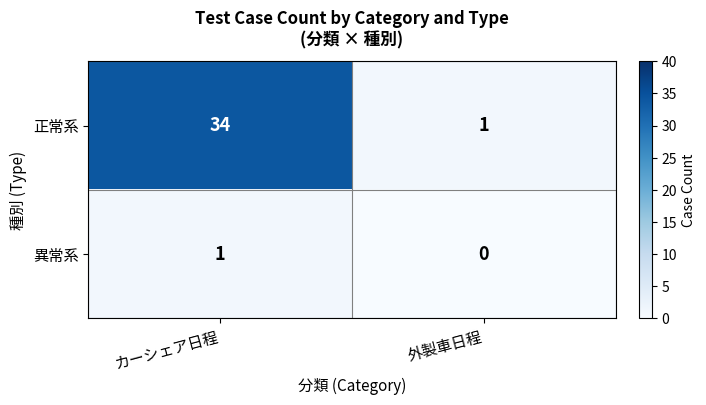

What is the difference between the maximum and minimum values in the 正常系 series?

33